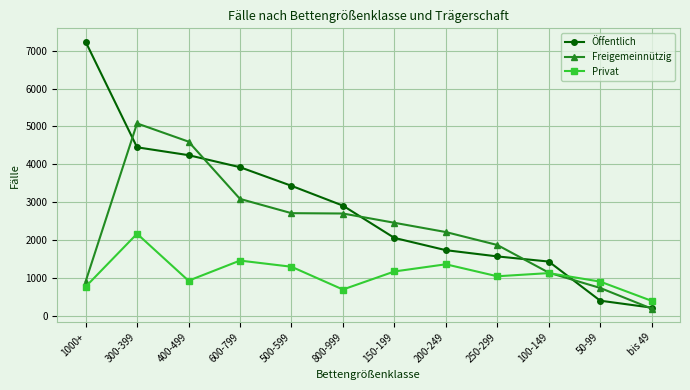

The value of Privat at 100-149 is 1122. True or false?

True